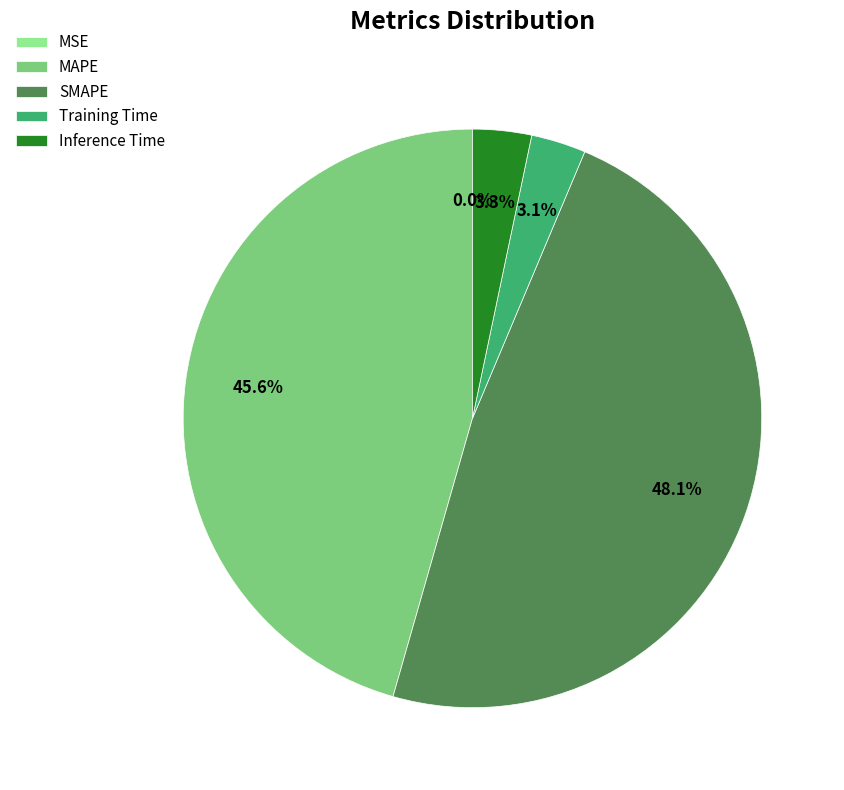

Is there any slice that represents more than half of the pie?

No